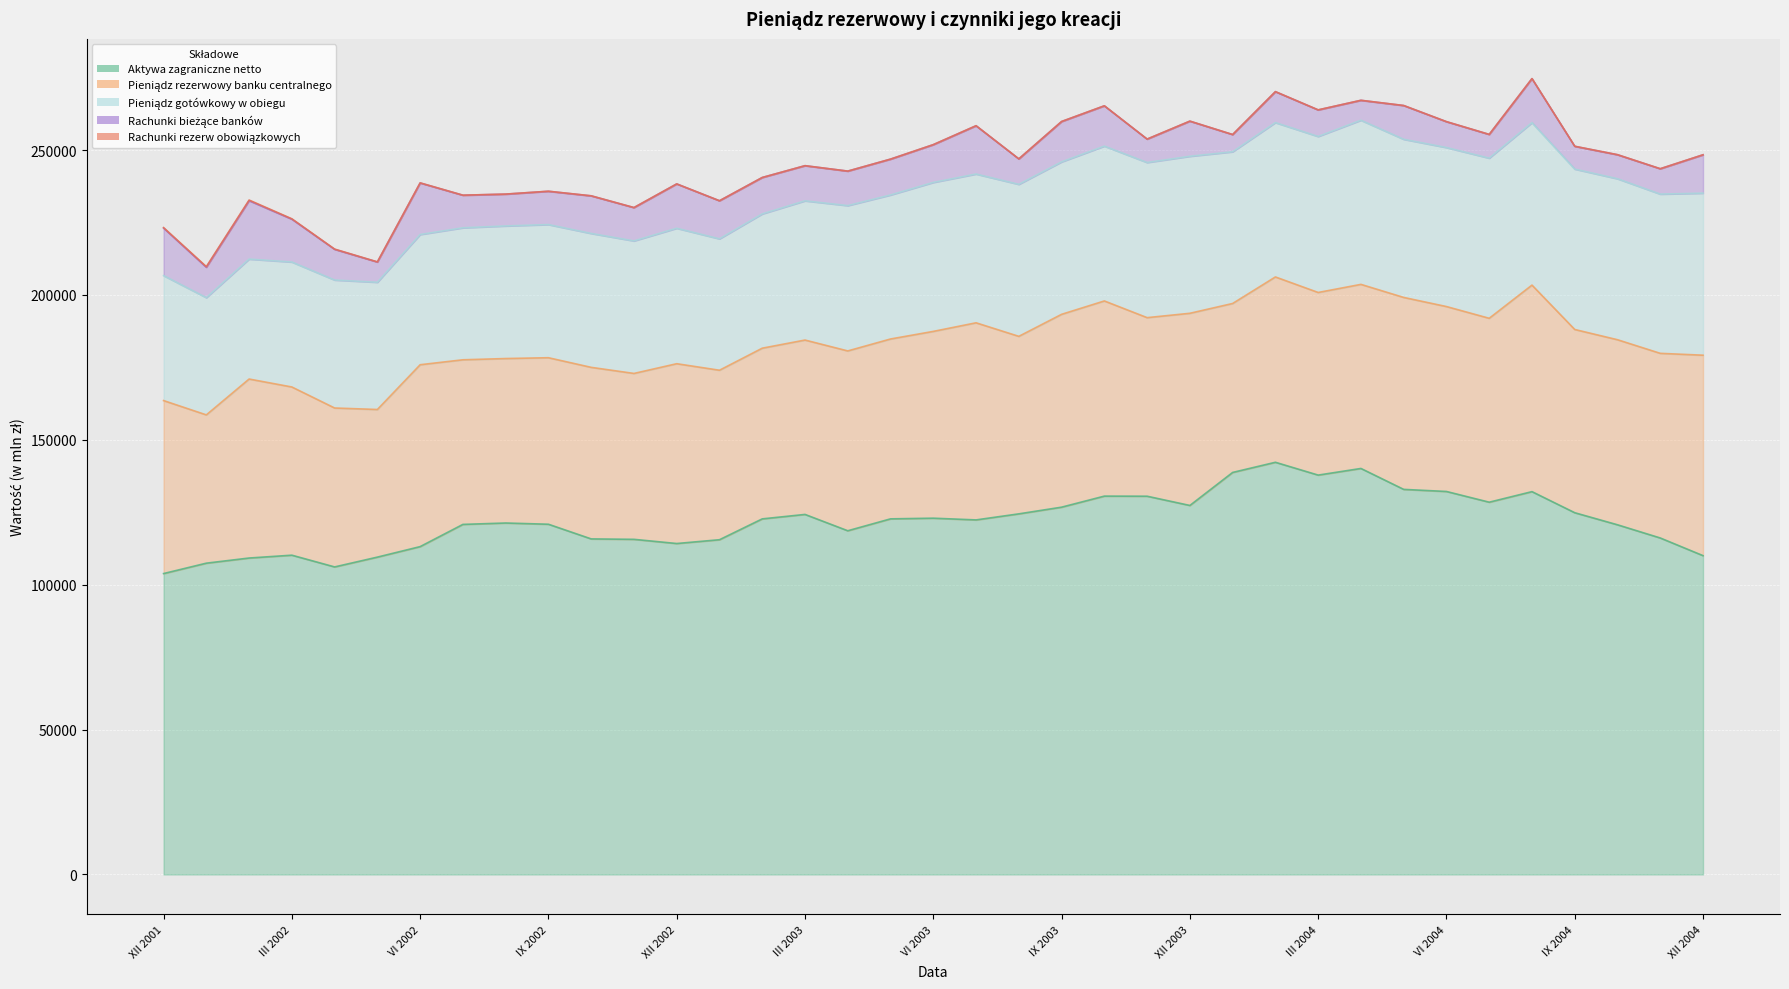

What is the average value of the Pieniądz rezerwowy banku centralnego series?

61611.3